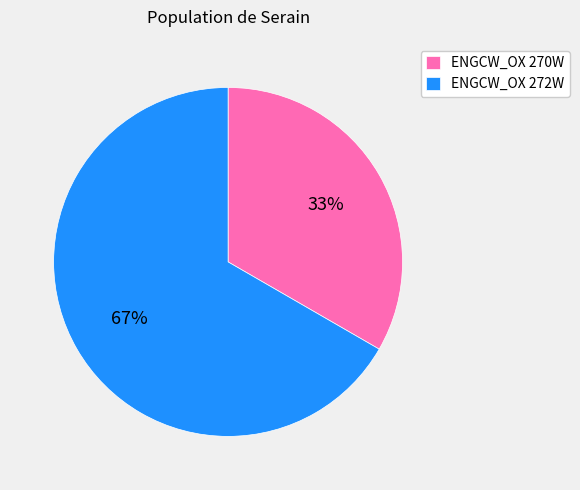

To the nearest percent, what portion does ENGCW_OX 270W represent?

33%